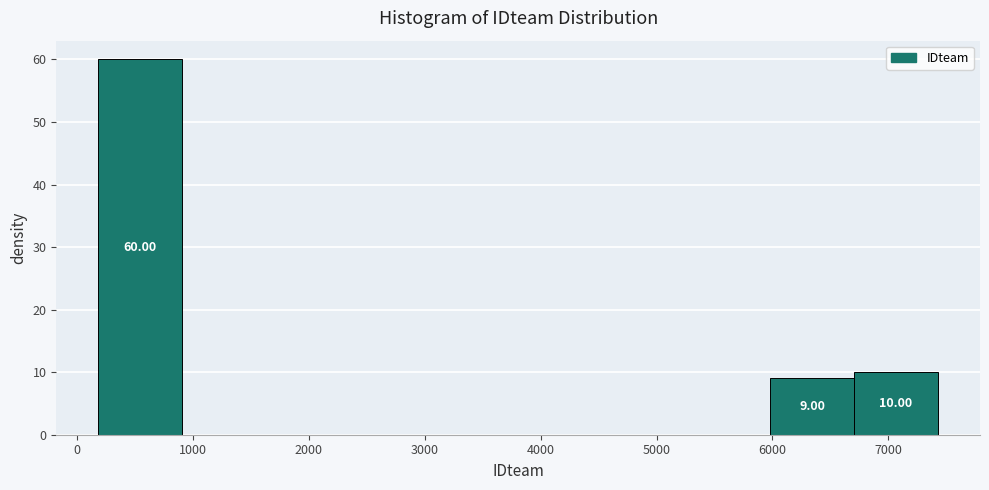

Which range on the x-axis has the tallest bar?

200 to 900